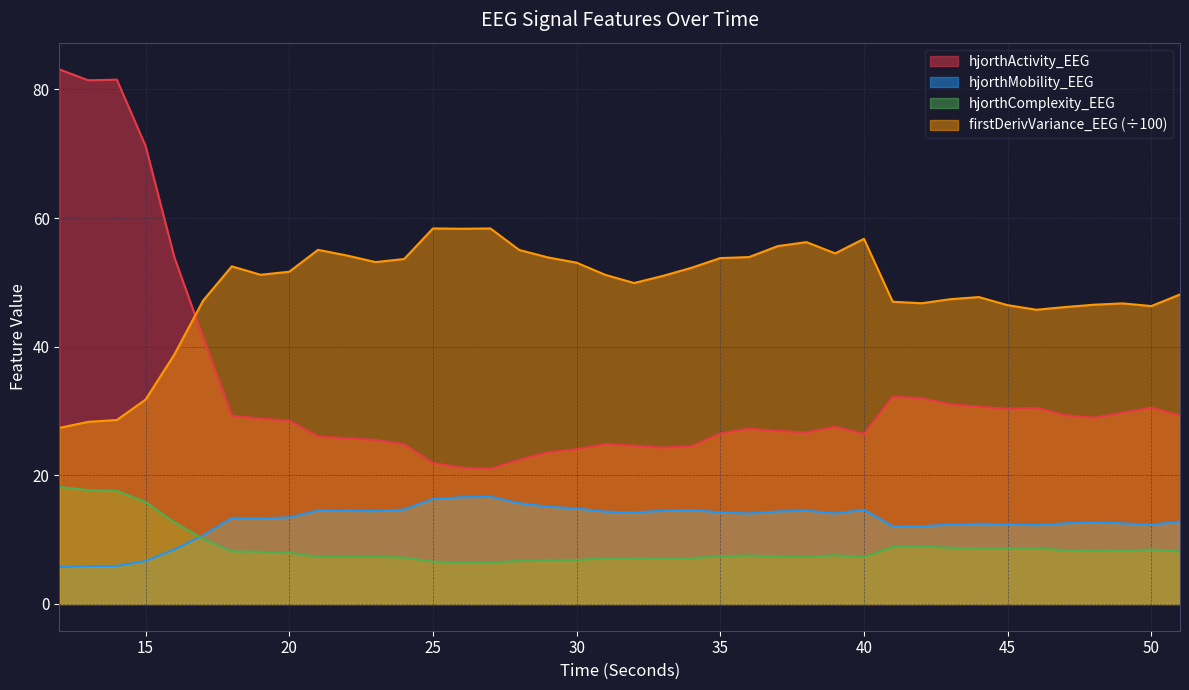

Does the chart display data point markers on the line(s)?

No